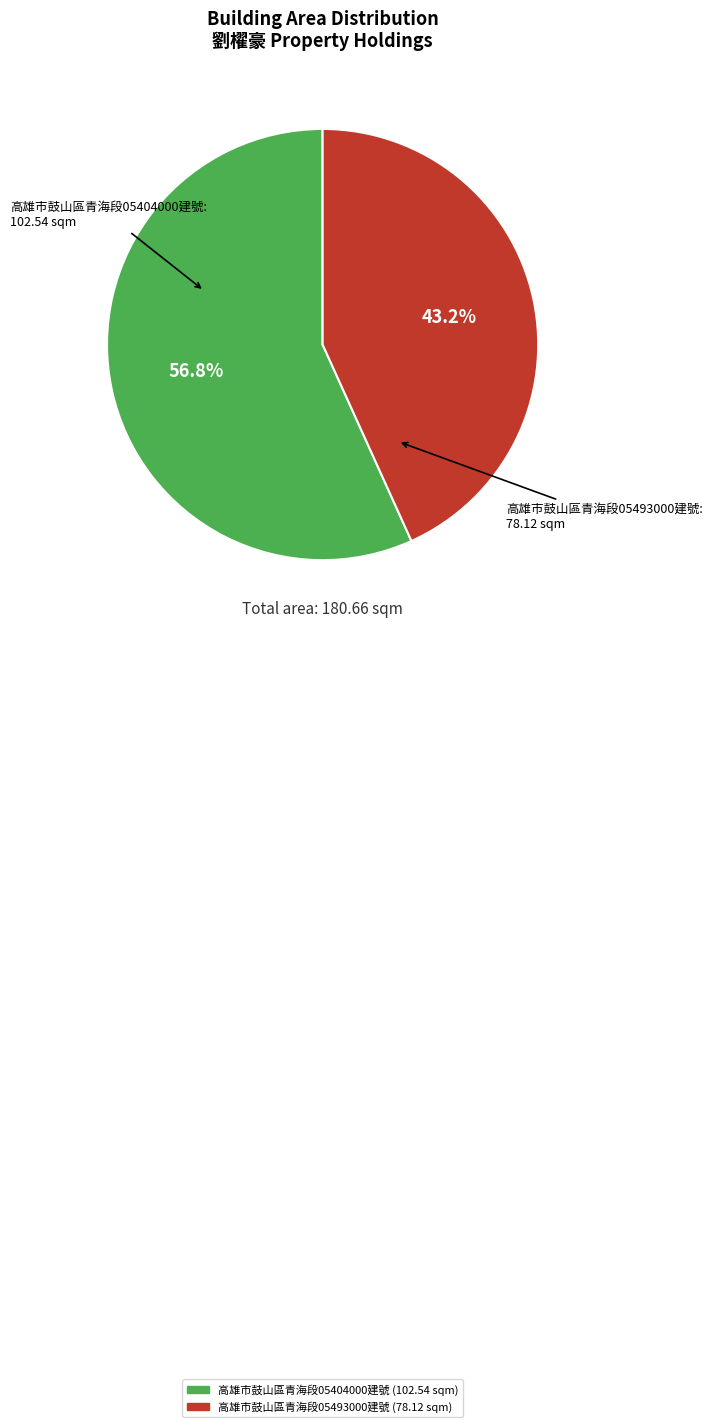

The 高雄市鼓山區青海段05493000建號 slice represents 43% of the pie. True or false?

True